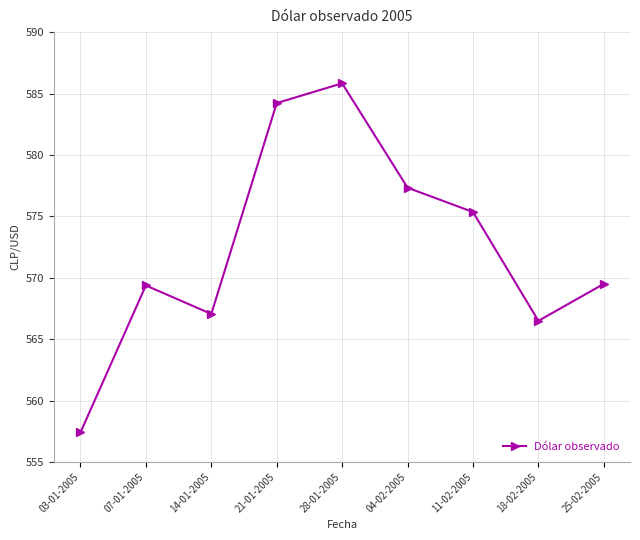

What is the difference between the maximum and minimum values?

28.4